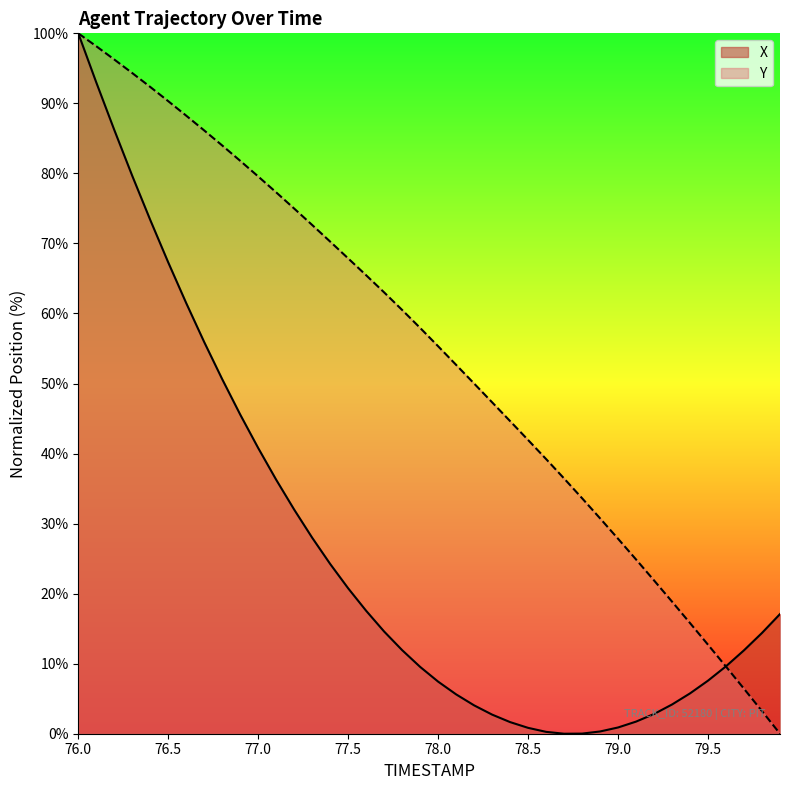

True or false: X has more than 1 points higher than both neighbors.

False